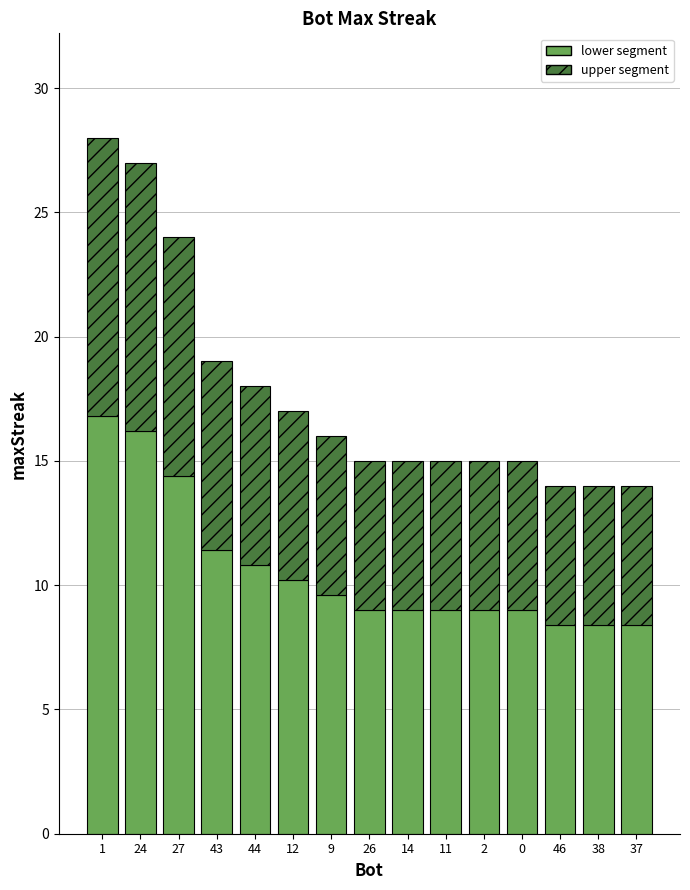

Read the lower segment value at 37.

8.4